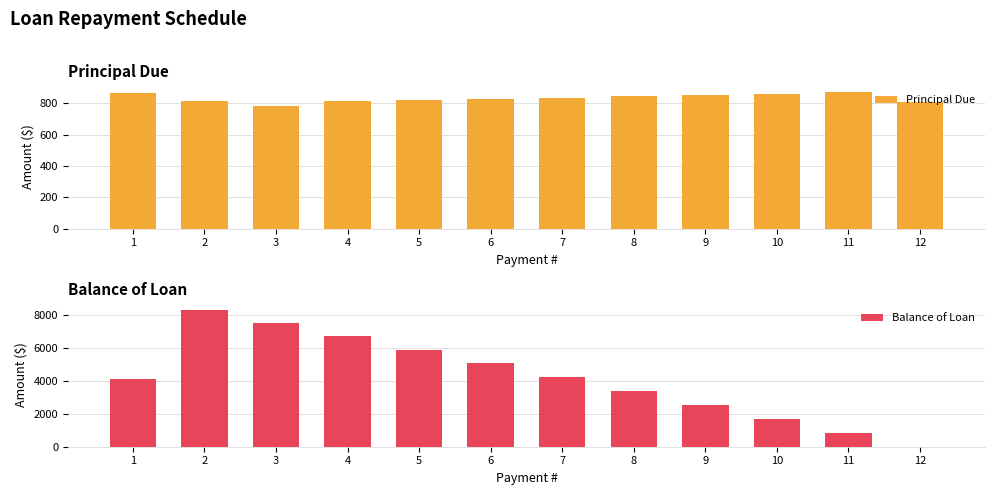

Reading left to right, list all the values displayed in this chart.

Principal Due: 1=864.7	2=813.8	3=785.8	4=813.4	5=819.2	6=829.5	7=836.0	8=844.5	9=854.2	10=861.8	11=871.2	12=805.8
Balance of Loan: 1=4135.3	2=8321.5	3=7535.7	4=6722.4	5=5903.1	6=5073.6	7=4237.6	8=3393.1	9=2538.8	10=1677.0	11=805.8	12=0.0